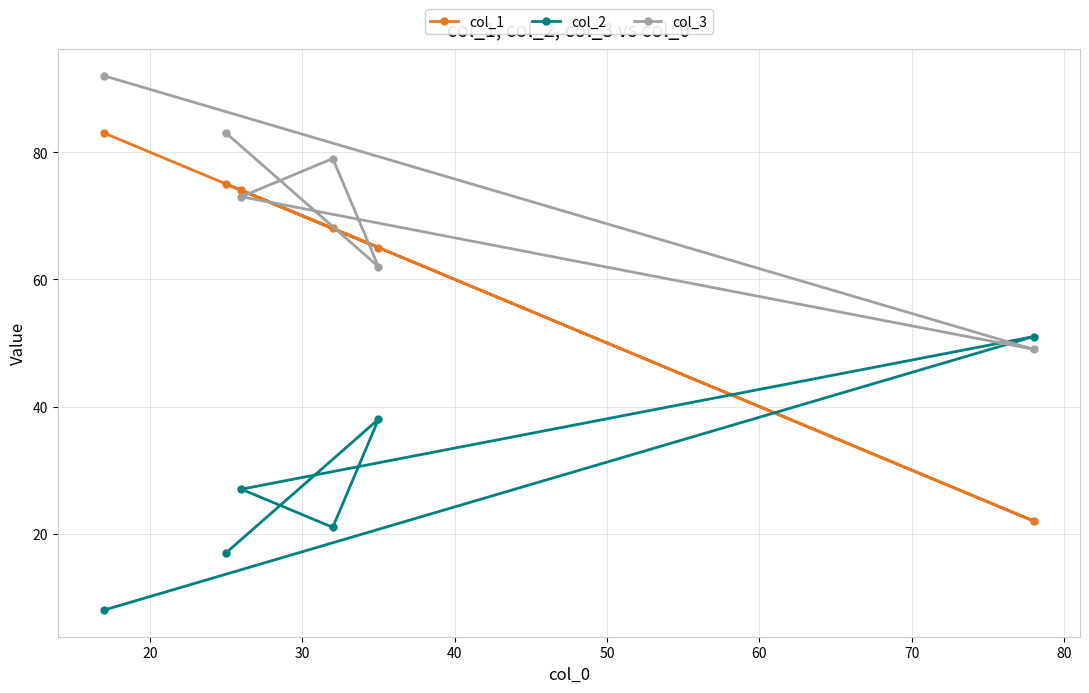

At how many categories does at least one series exceed 14?

6